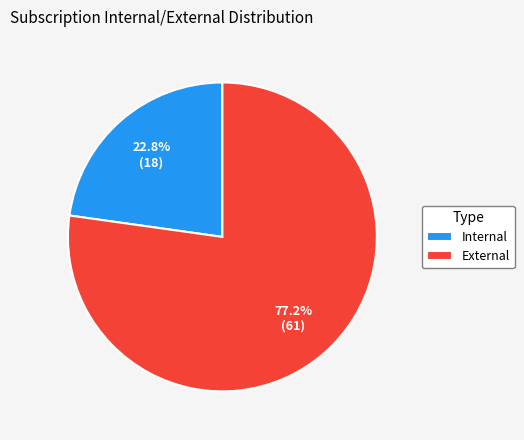

Approximately how many times larger is the value at Internal compared to External?

0.3